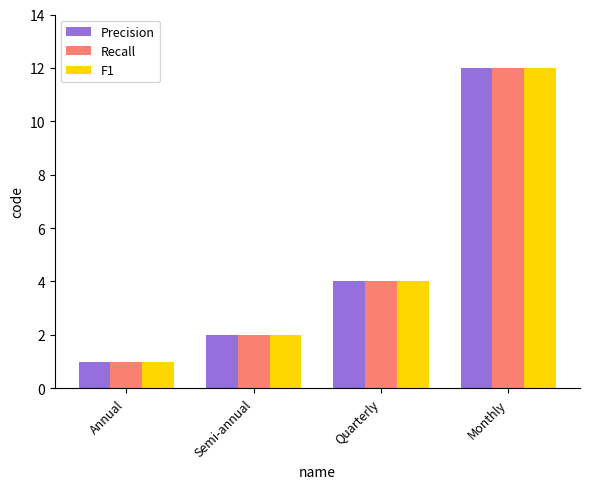

Reading left to right, what are all the values shown in this chart?

Precision: 1	2	4	12
Recall: 1	2	4	12
F1: 1	2	4	12